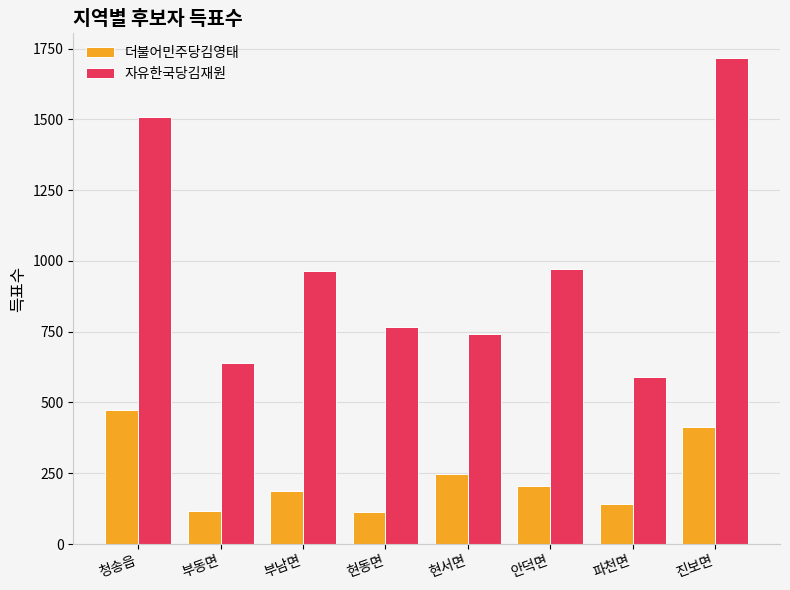

How many categories are shown in the chart?

8